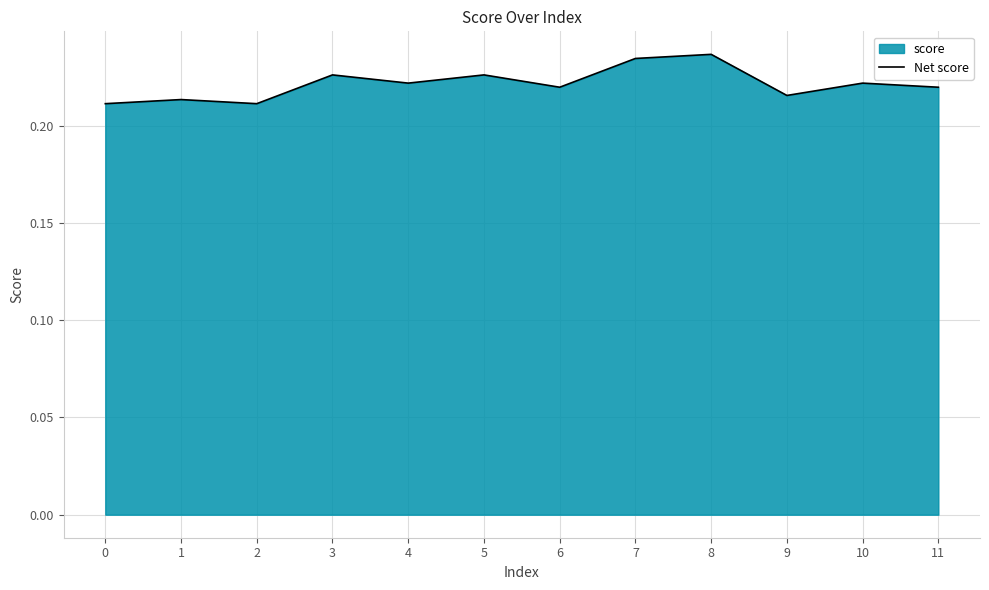

The value at 8 is 0.1. True or false?

False